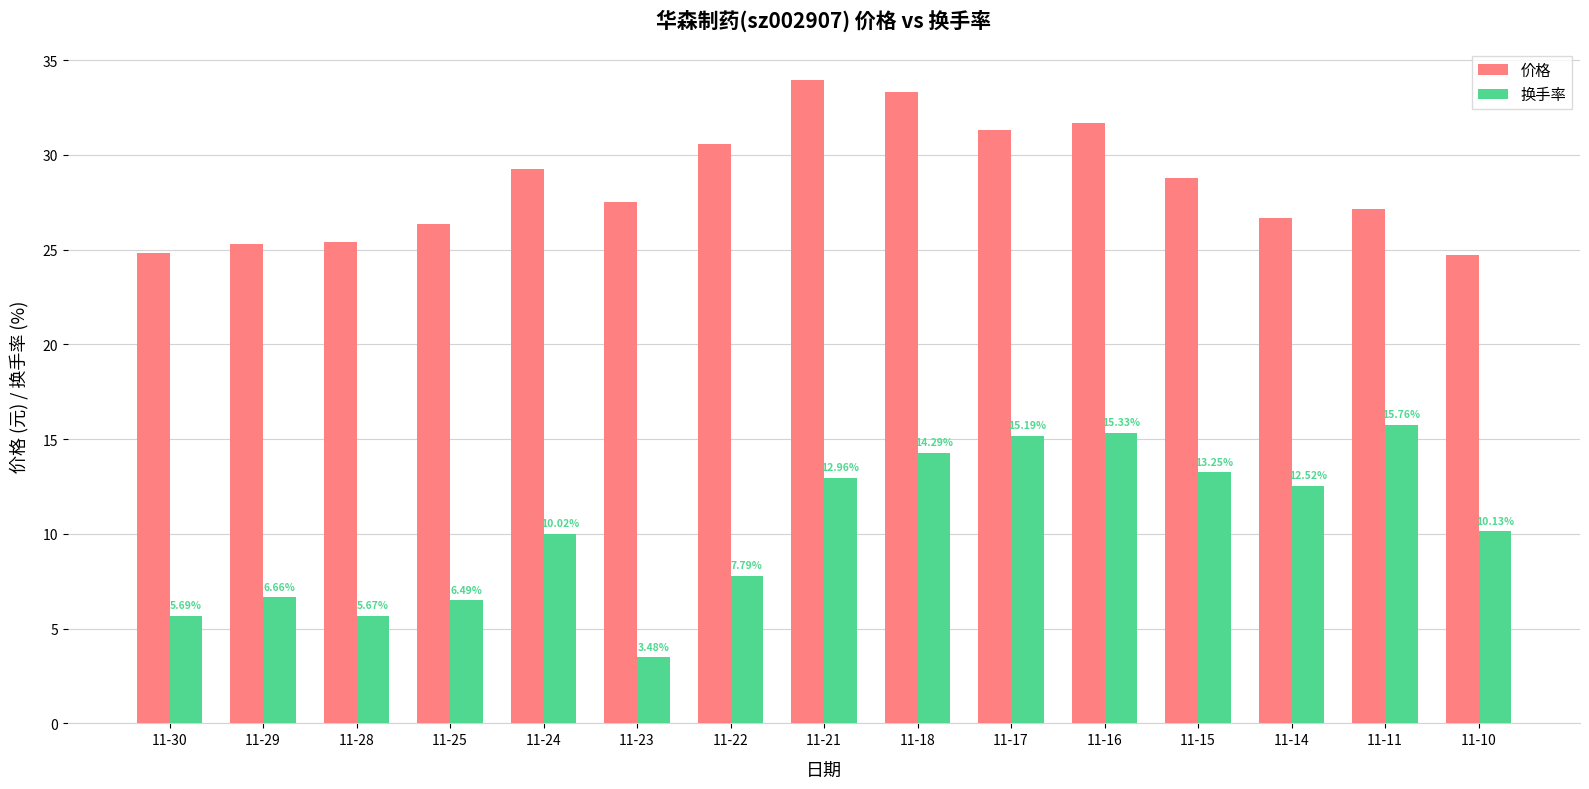

What is the sum of all 价格 values?

426.8